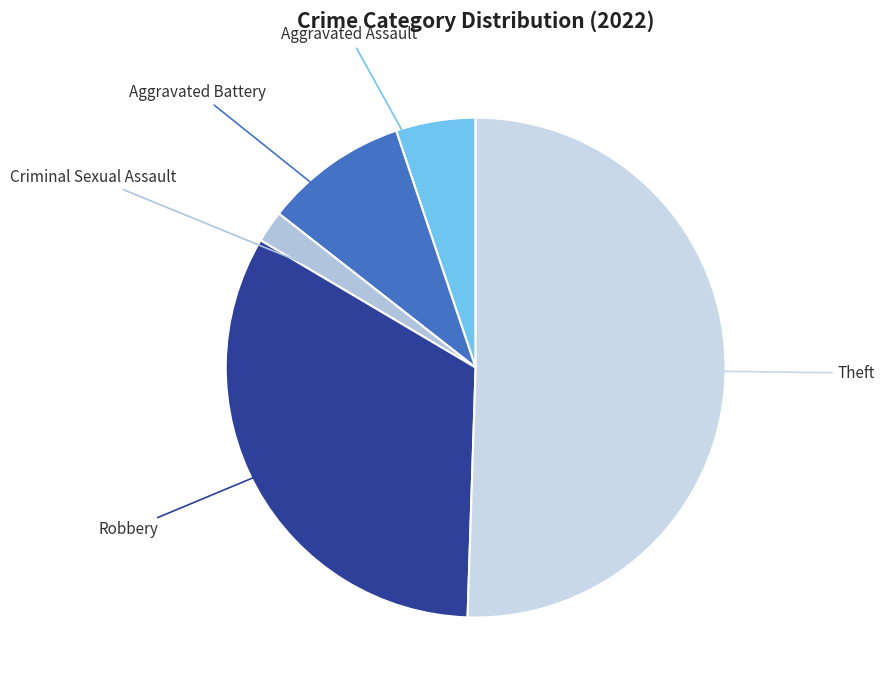

How many slices are in this pie chart?

5